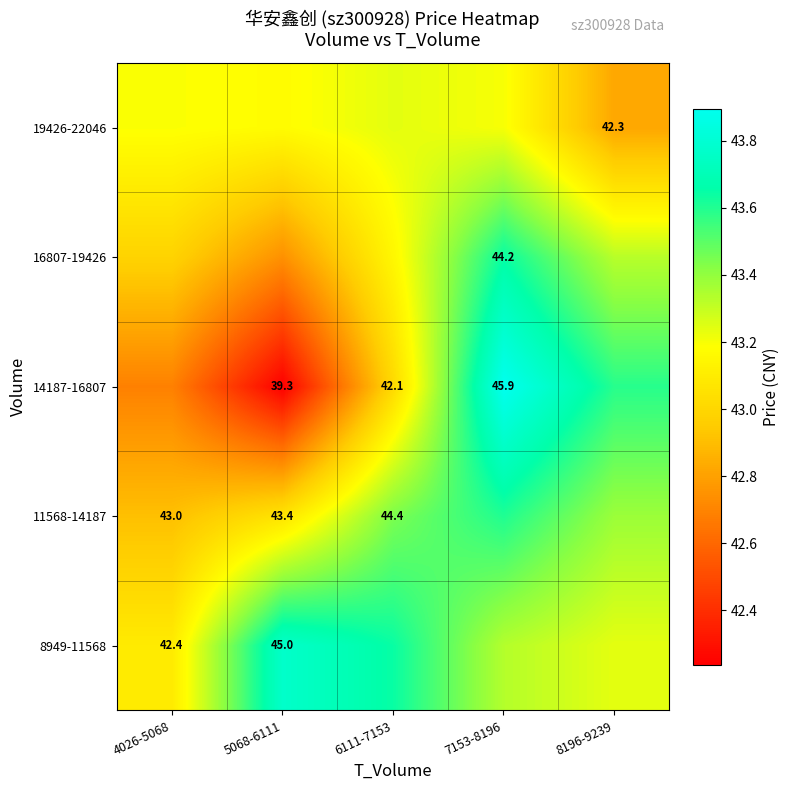

At which category is the sum across all series the highest?

7153-8196